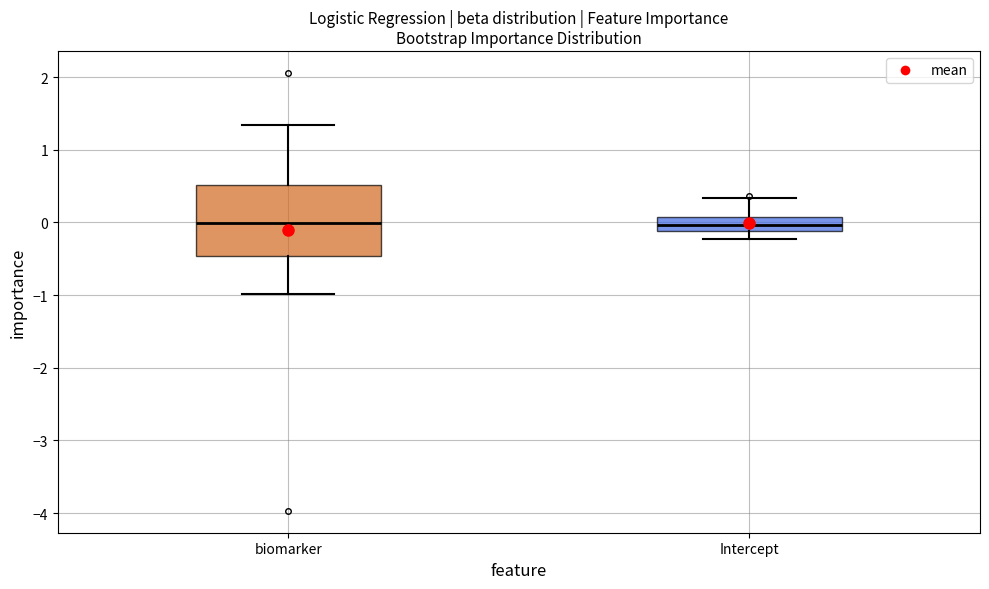

Reading left to right, transcribe this box plot: for each box, give where its median line is, the range the box spans, and where its two whiskers end, as read against the y-axis. The values are not printed on the chart, so give them approximately, as read against the axis.

biomarker: median 0.0, box -0.5 to 0.5, whiskers -1.0 to 1.3
Intercept: median 0.0, box -0.1 to 0.1, whiskers -0.2 to 0.3